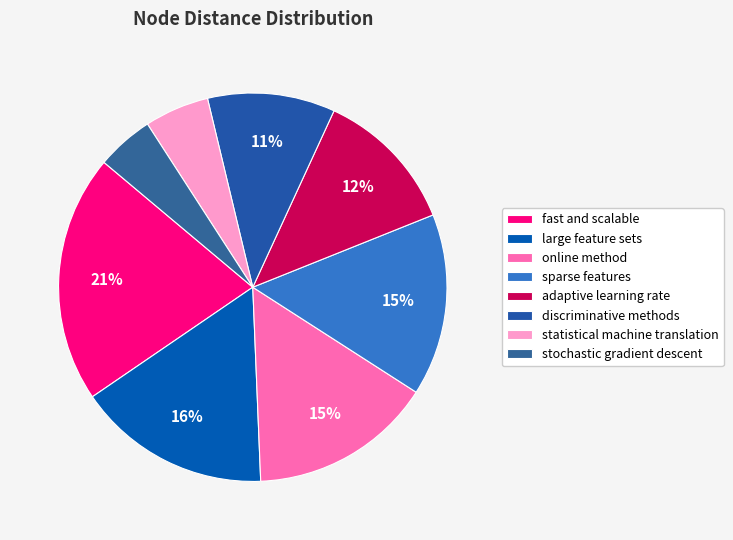

To the nearest percent, what is the difference between the largest and smallest slice percentages?

16%